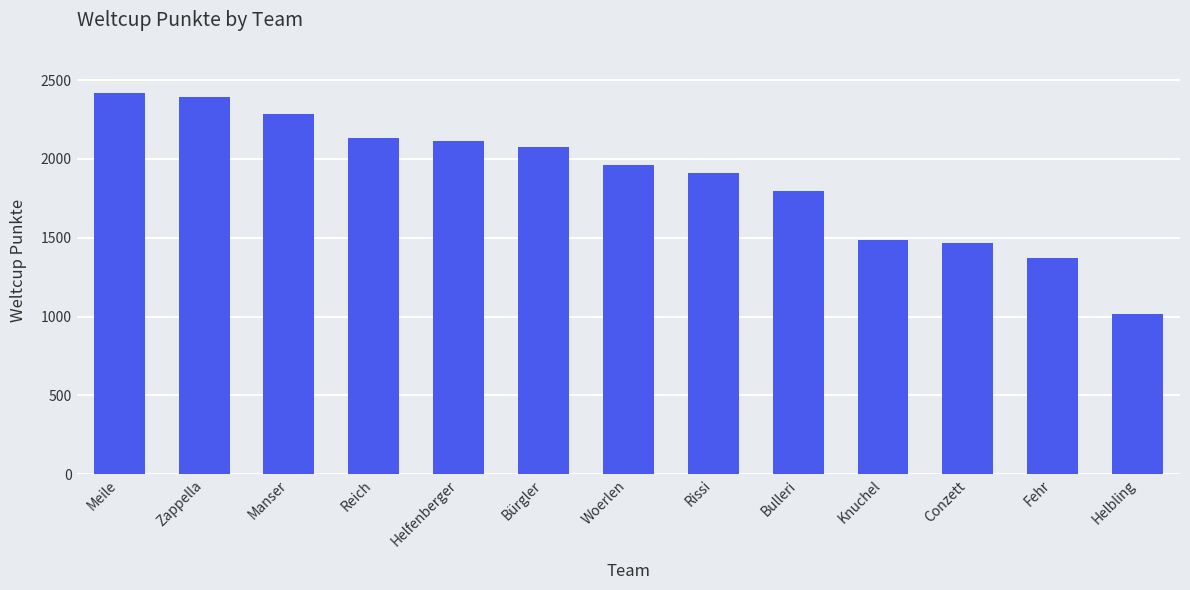

What position from the right is Reich?

10